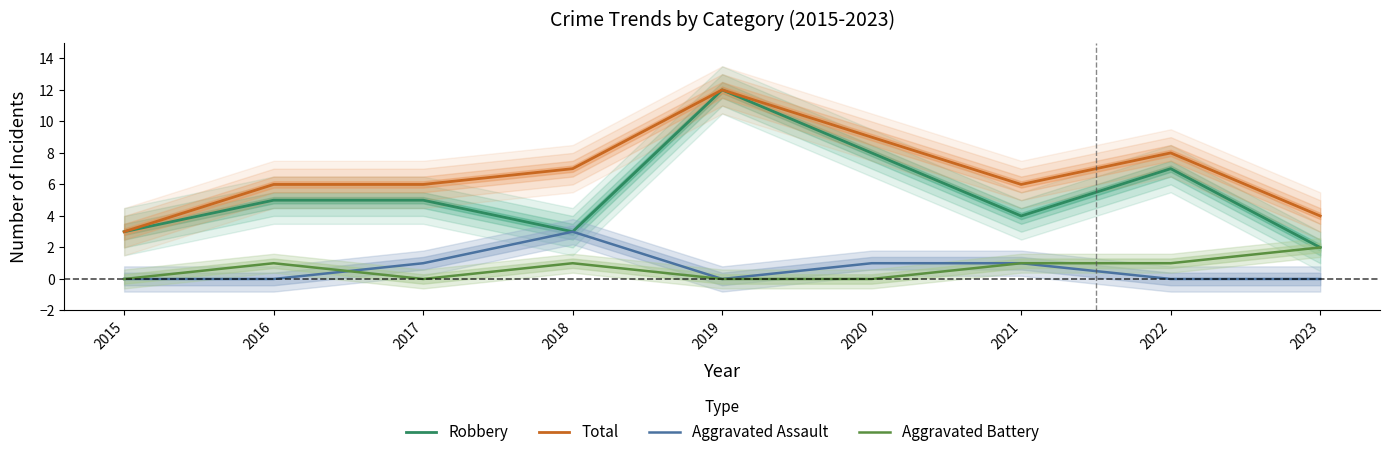

Count the Aggravated Battery values in the range 0 to 1.

8